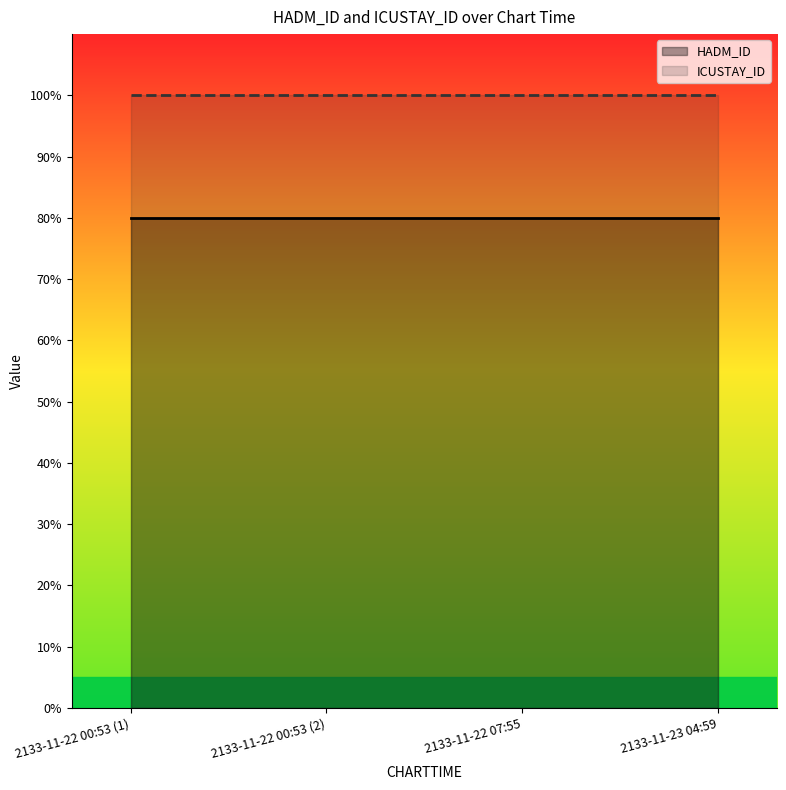

Rank the series by their average value, from lowest to highest.

HADM_ID, ICUSTAY_ID